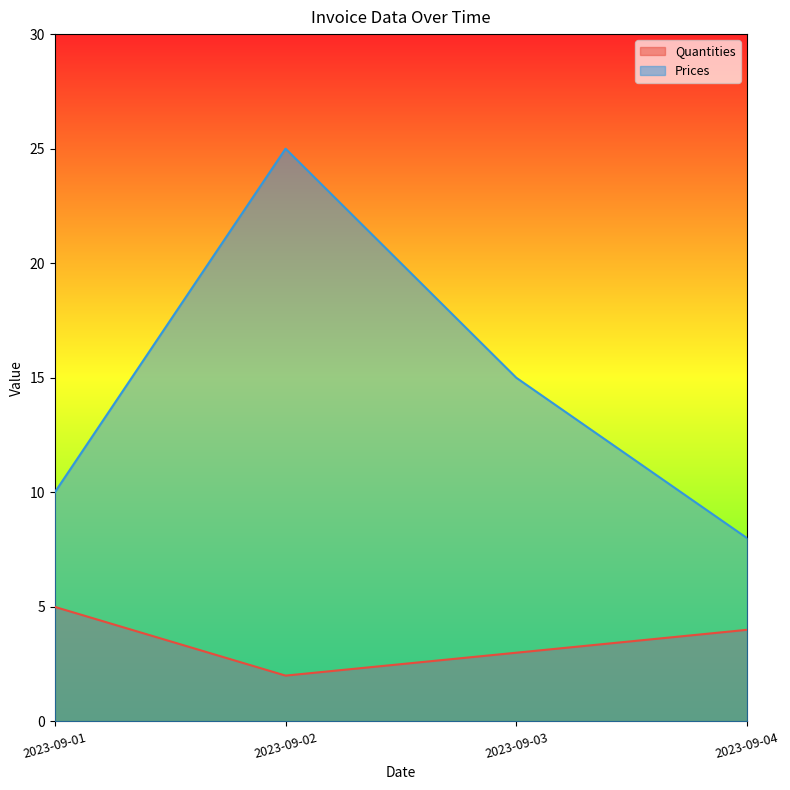

How many lines are shown in the chart?

2